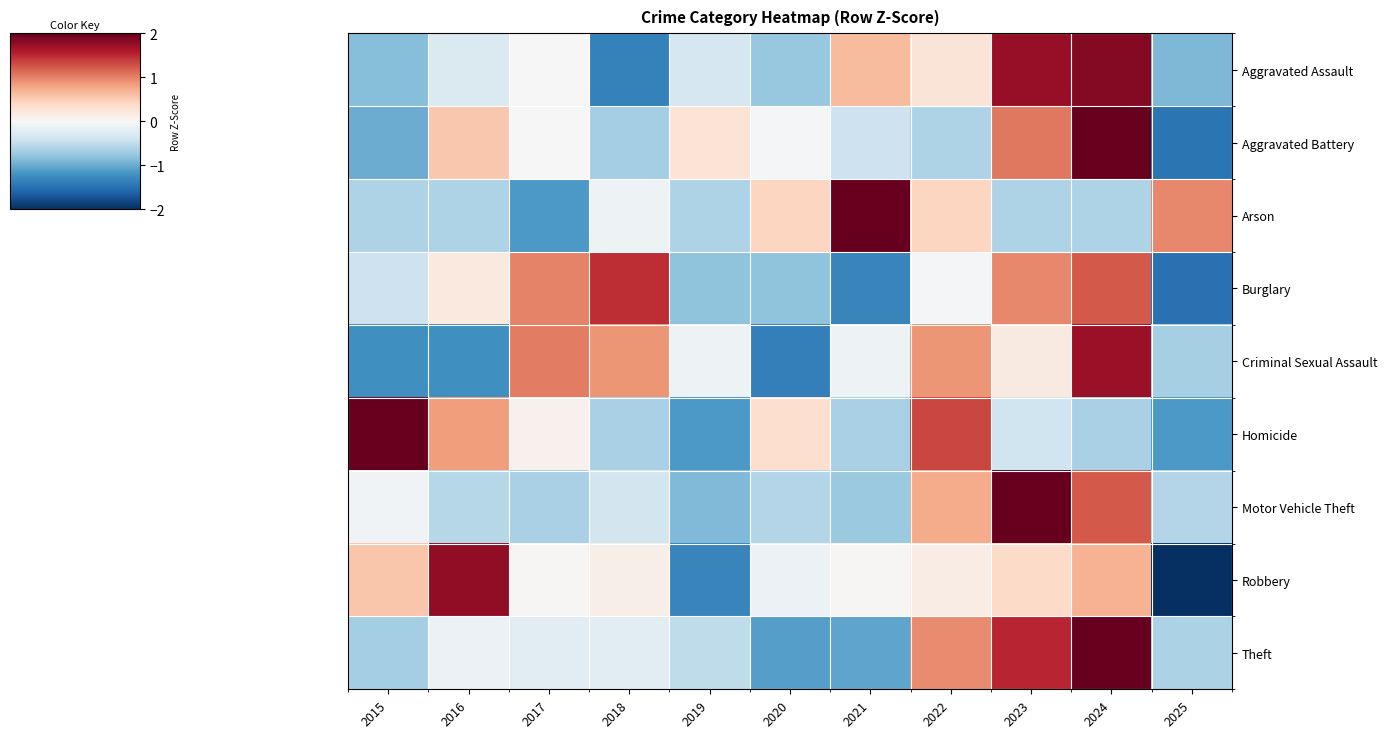

At which category is the sum across all series the highest?

2024